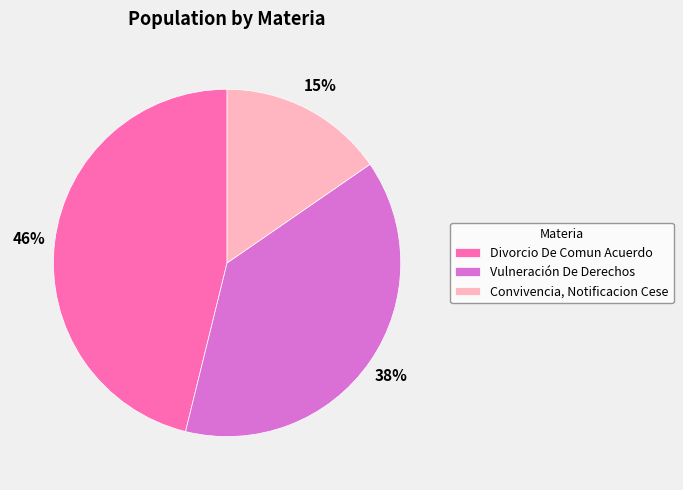

Combined, do Divorcio De Comun Acuerdo and Convivencia, Notificacion Cese account for over 50%?

Yes